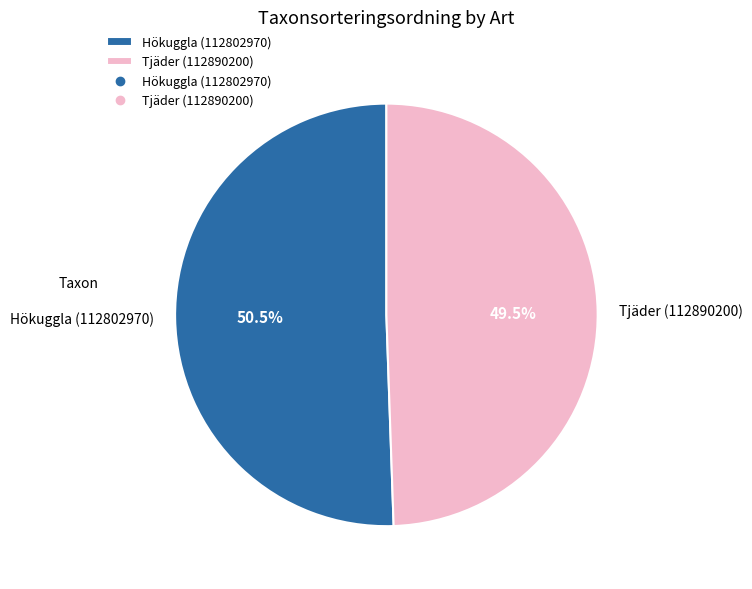

Which category accounts for the majority?

Hökuggla (112802970)